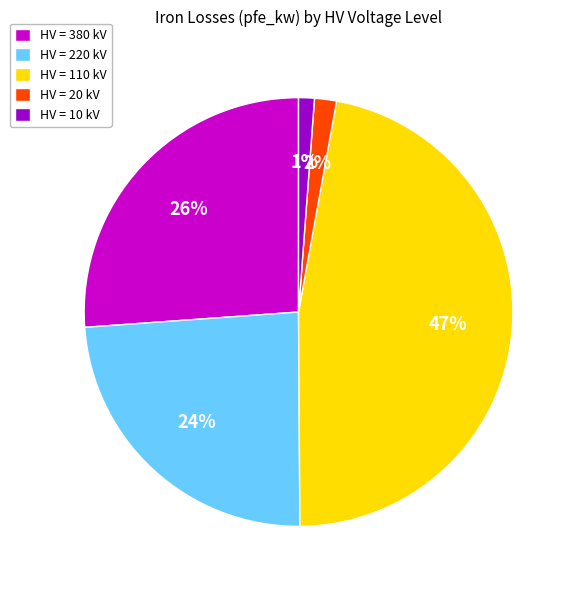

To the nearest percent, what portion does HV = 220 kV represent?

24%